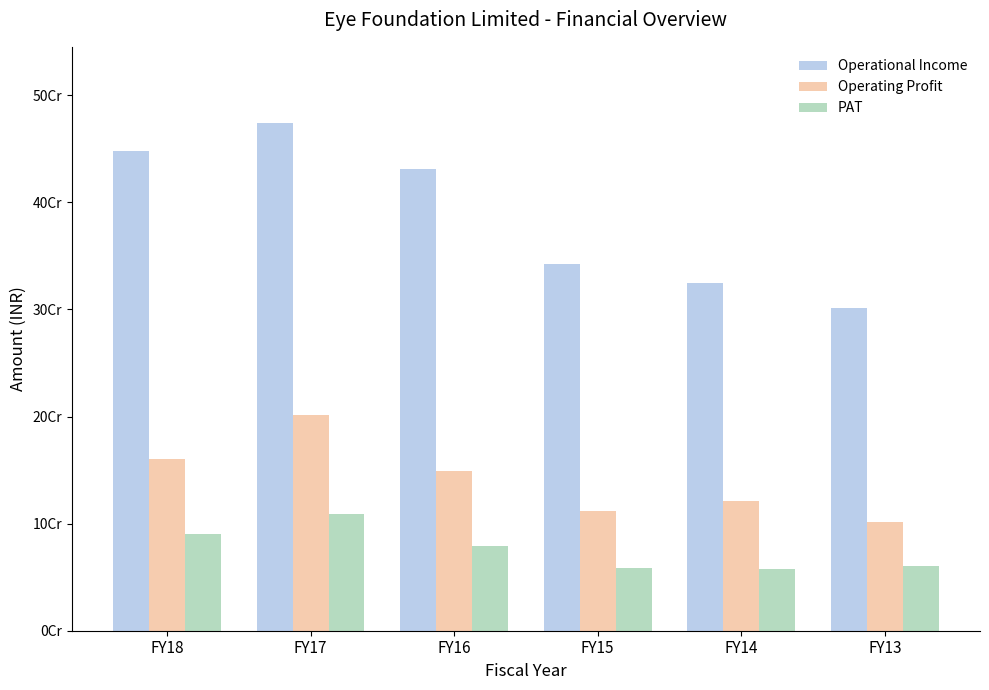

At how many categories does at least one series exceed 318824652?

5